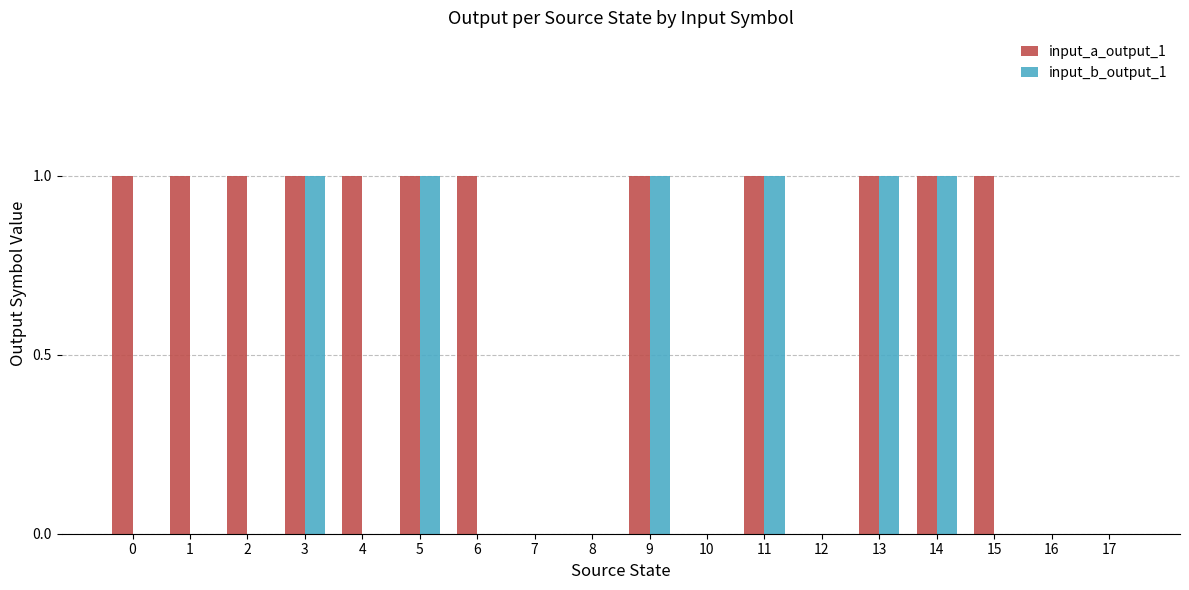

True or false: input_a_output_1 has a value of 1 at 11.

True